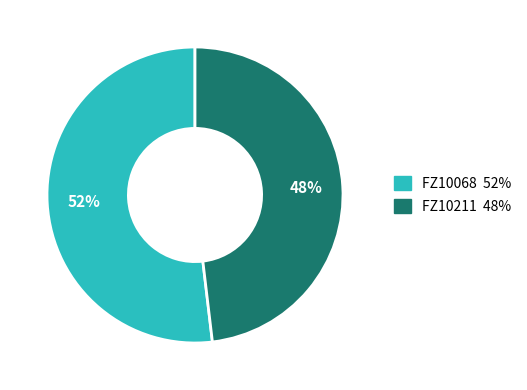

Between FZ10068 and FZ10211, which is larger?

FZ10068